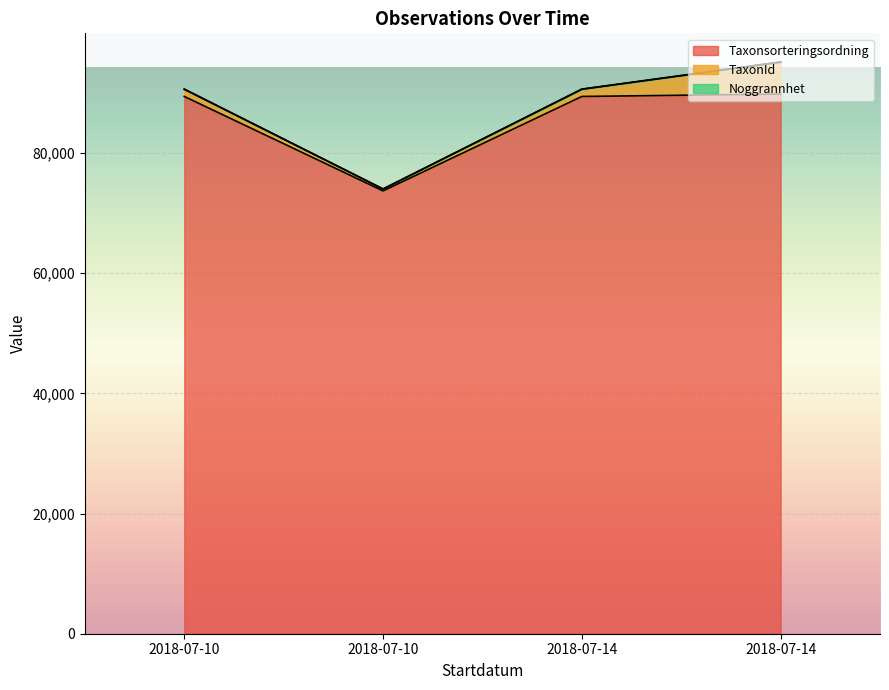

What are all the series names shown in the legend?

Taxonsorteringsordning, TaxonId, Noggrannhet